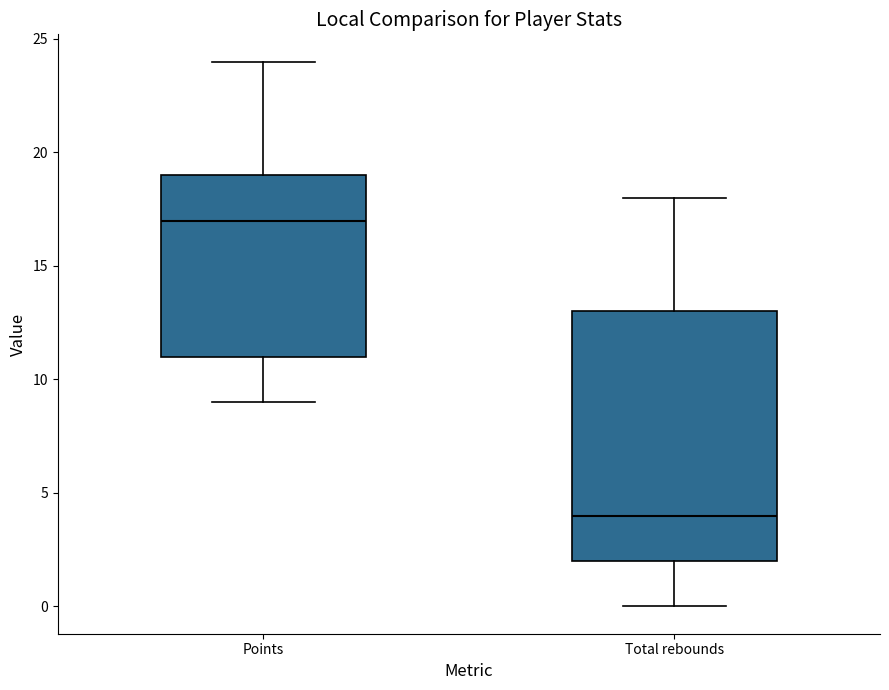

Reading left to right, read every box against the y-axis: the position of its median line, the range the box covers, and the ends of its whiskers. The values are not printed on the chart, so give them approximately, as read against the axis.

Points: median 17, box 11 to 19, whiskers 9 to 24
Total rebounds: median 4, box 2 to 13, whiskers 0 to 18